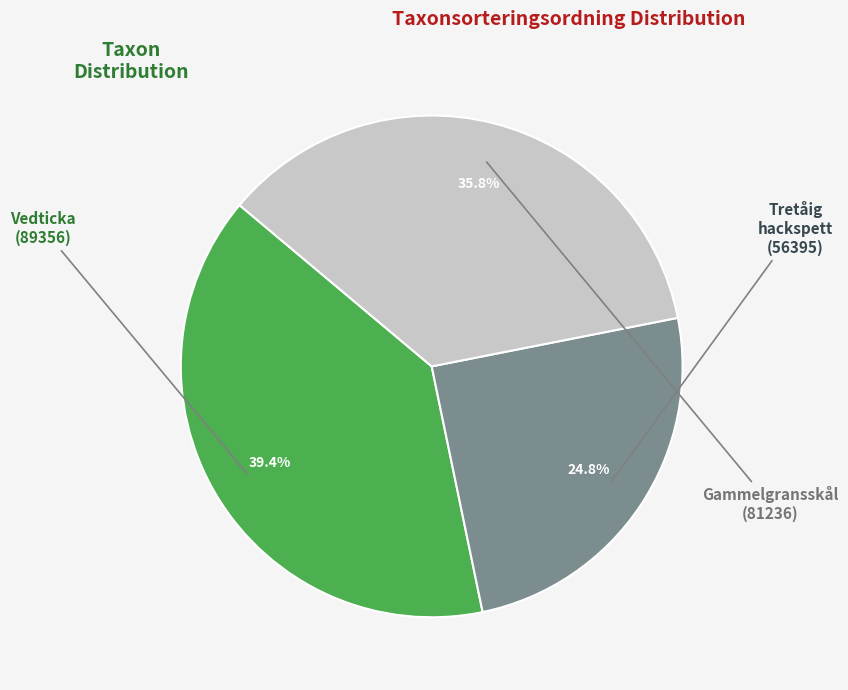

Is there any slice that represents more than half of the pie?

No